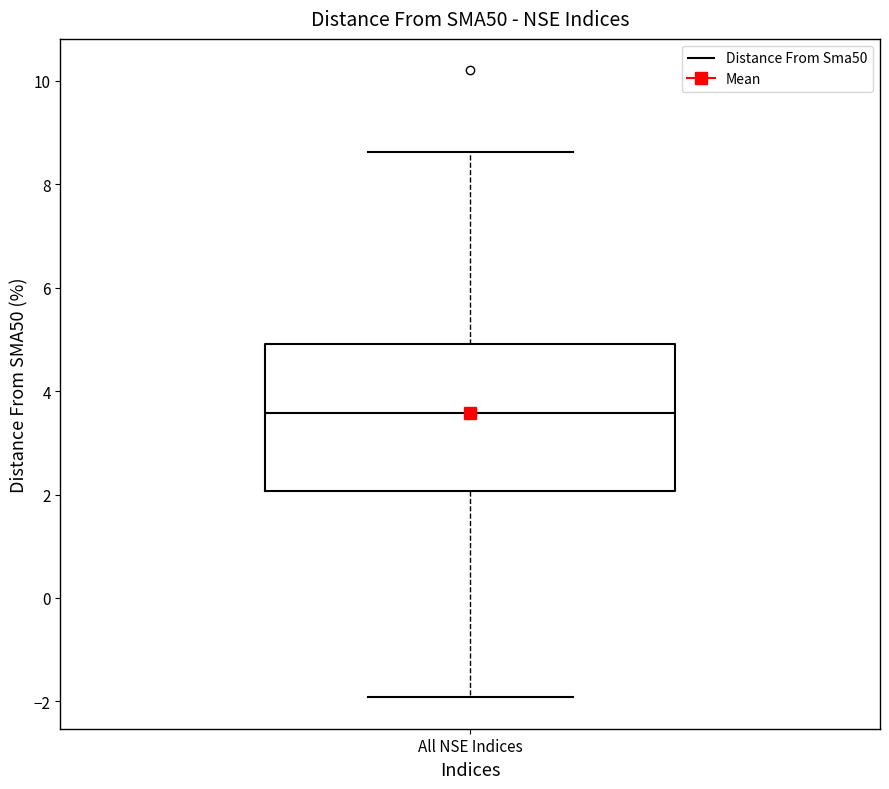

Where does the upper whisker of the box for All NSE Indices end on the y-axis? The values are not printed on the chart, so give them approximately, as read against the axis.

8.6